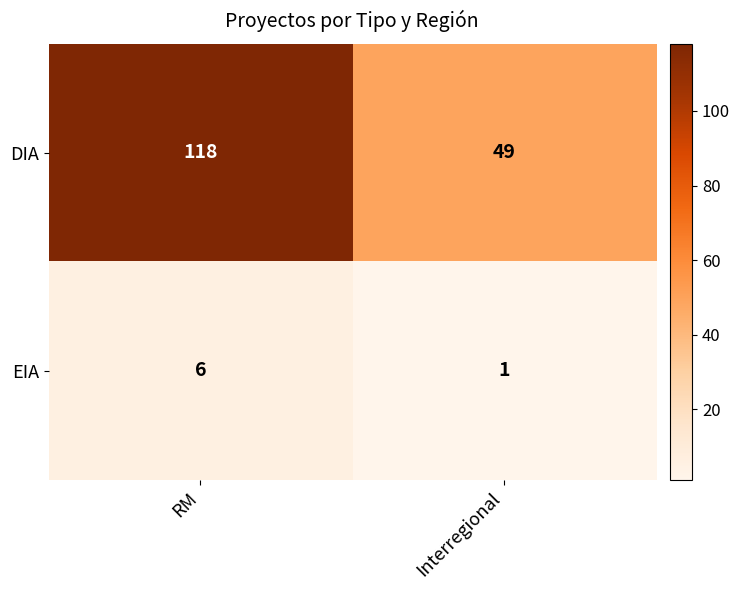

What is the total value across all series at RM?

124